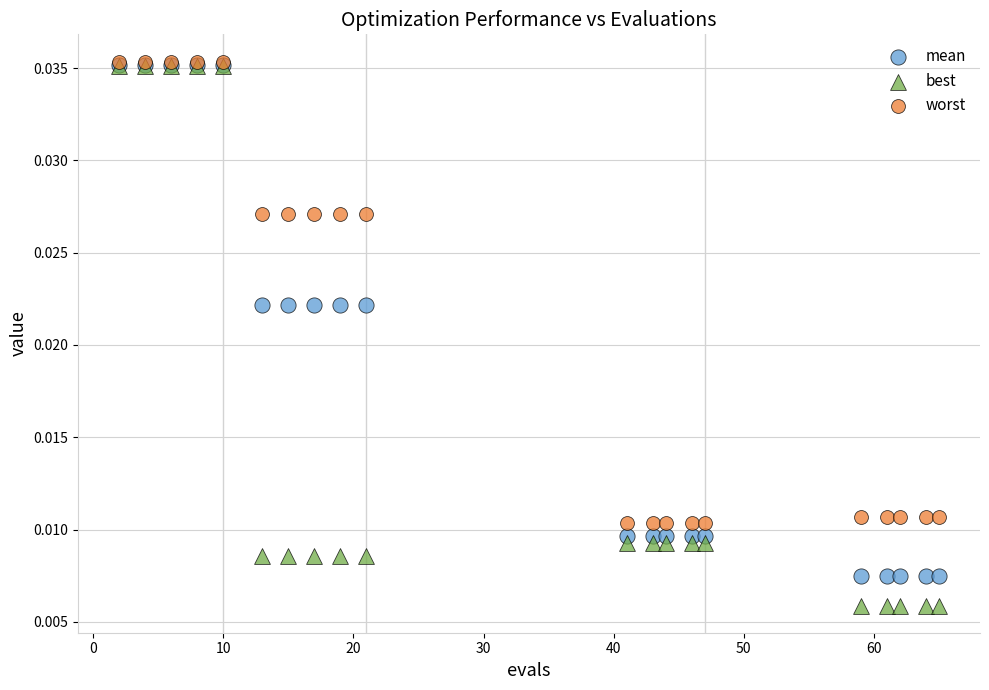

What are all the series names shown in the legend?

mean, best, worst